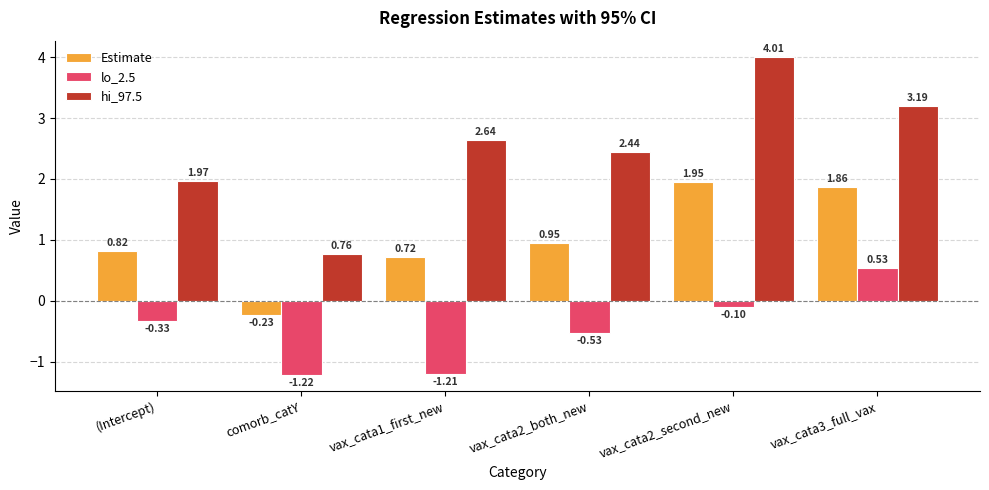

At (Intercept), list the series in order from smallest to largest.

lo_2.5, Estimate, hi_97.5